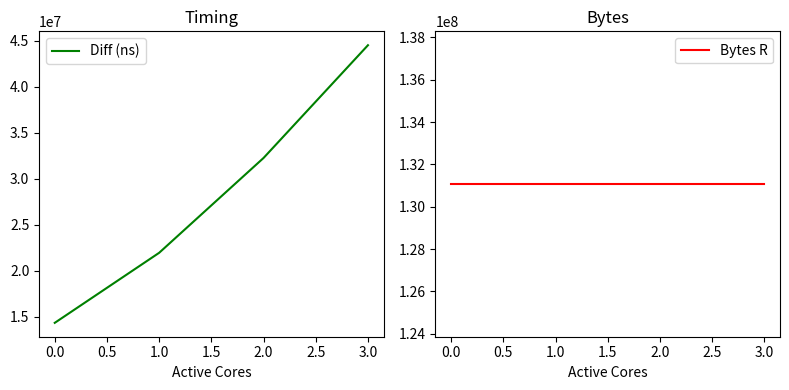

True or false: Bytes R has more than 0 interior local peaks.

False